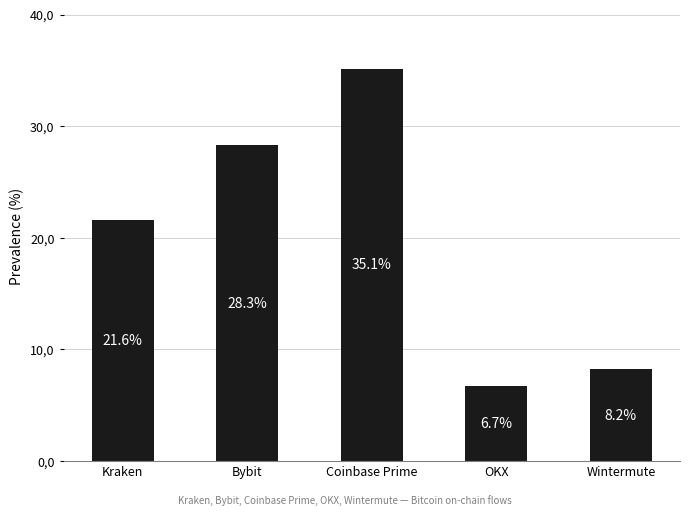

What is the sum of all values?

100.0